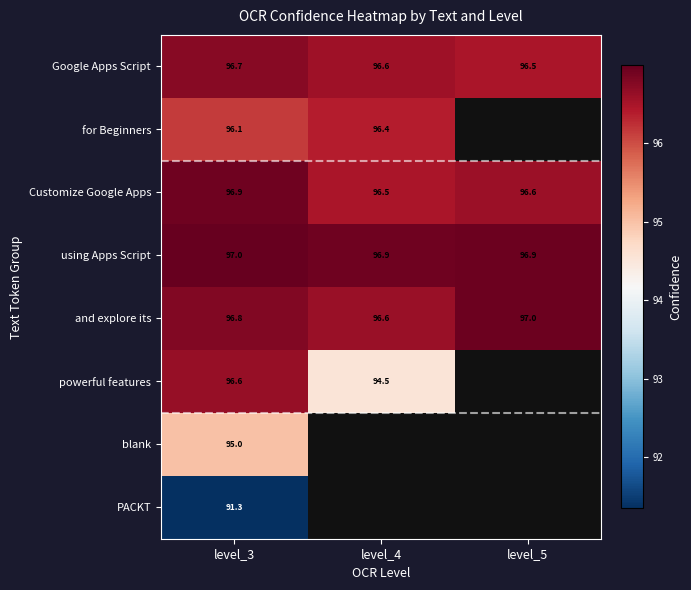

Which category has the highest value in the and explore its series?

level_5